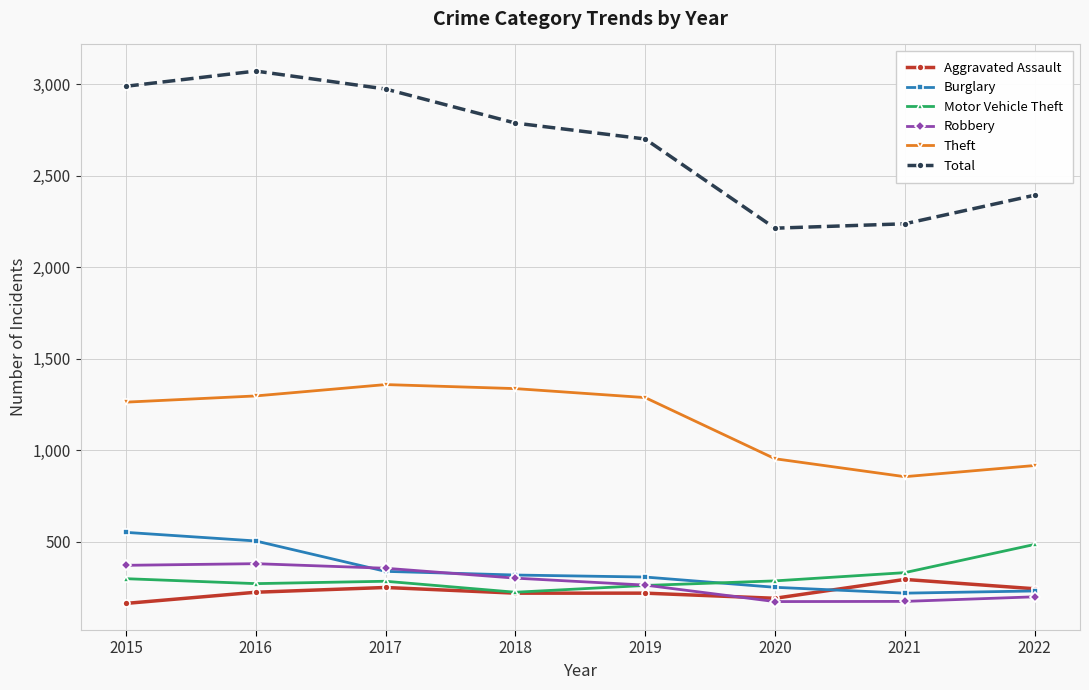

What is the value of the Burglary point at the 5th from the left?

308